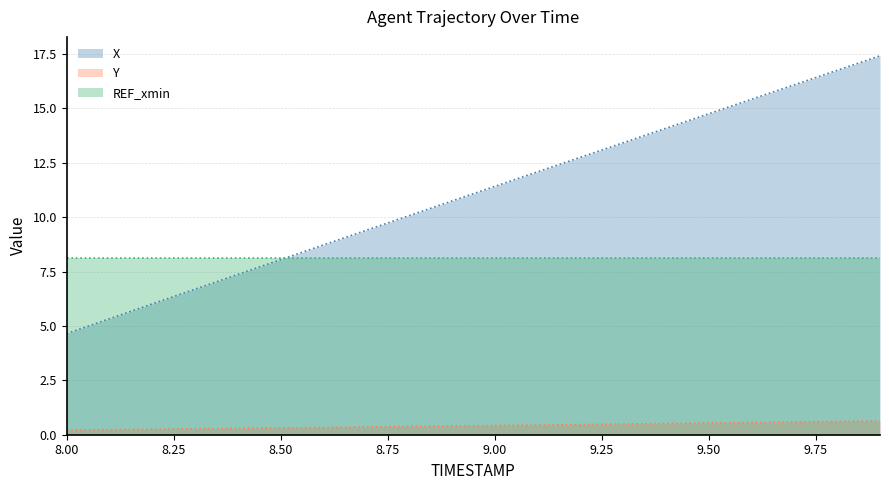

What is the value of the Y point at the 15th from the left?

0.5